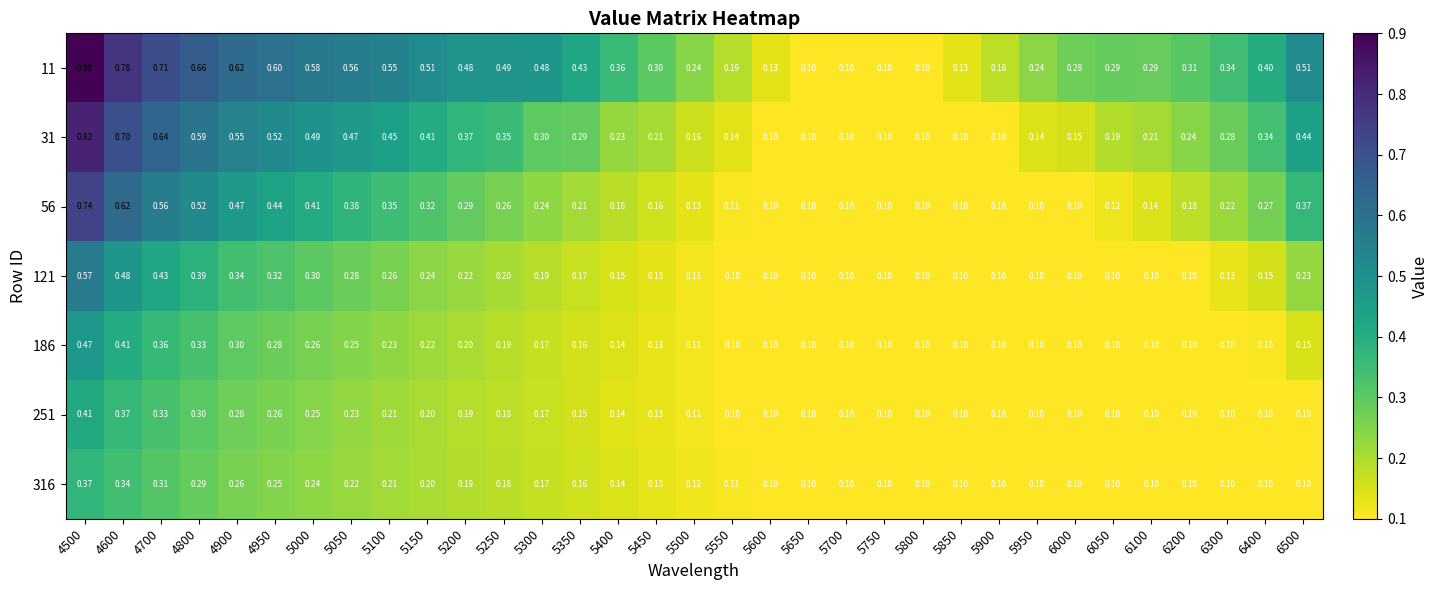

Is the value of 121 at 5750 greater than the value of 251 at 5450?

No